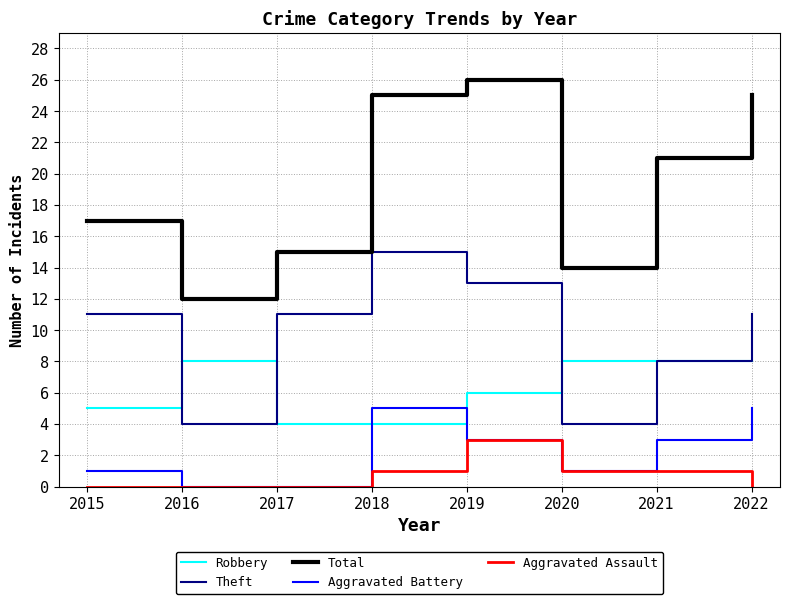

How many interior local peaks does the Theft series have?

1